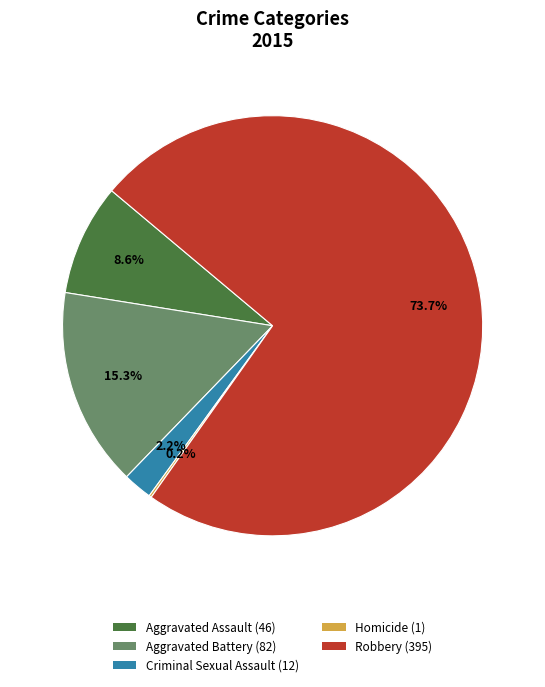

To the nearest percent, what is the difference between the Criminal Sexual Assault and Aggravated Battery slice percentages?

13%